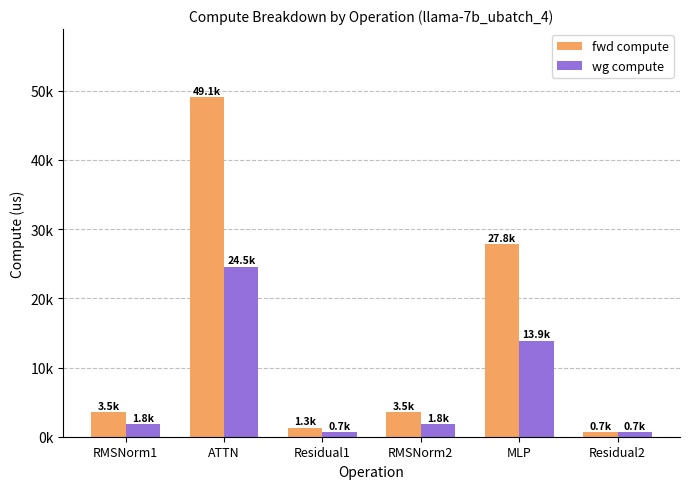

List the series in order of their peak value, lowest first.

wg compute, fwd compute